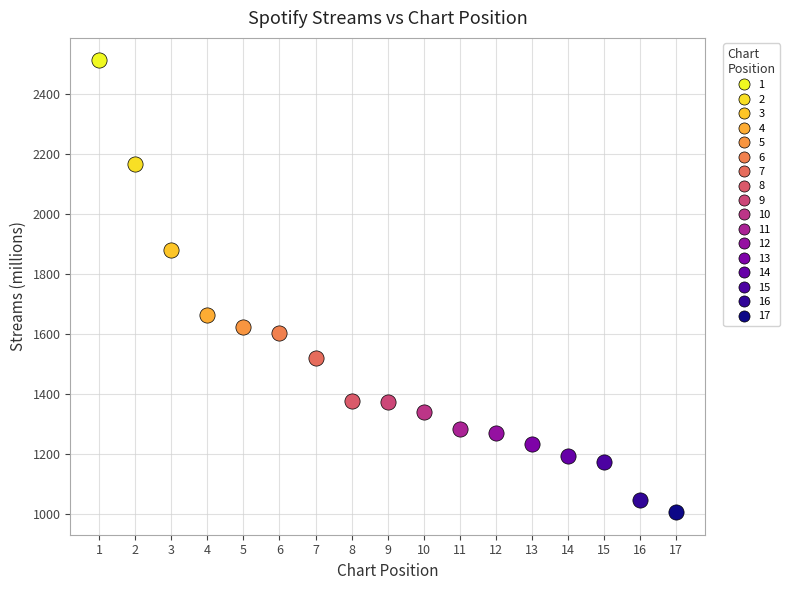

Which series contains the lowest Y value?

17